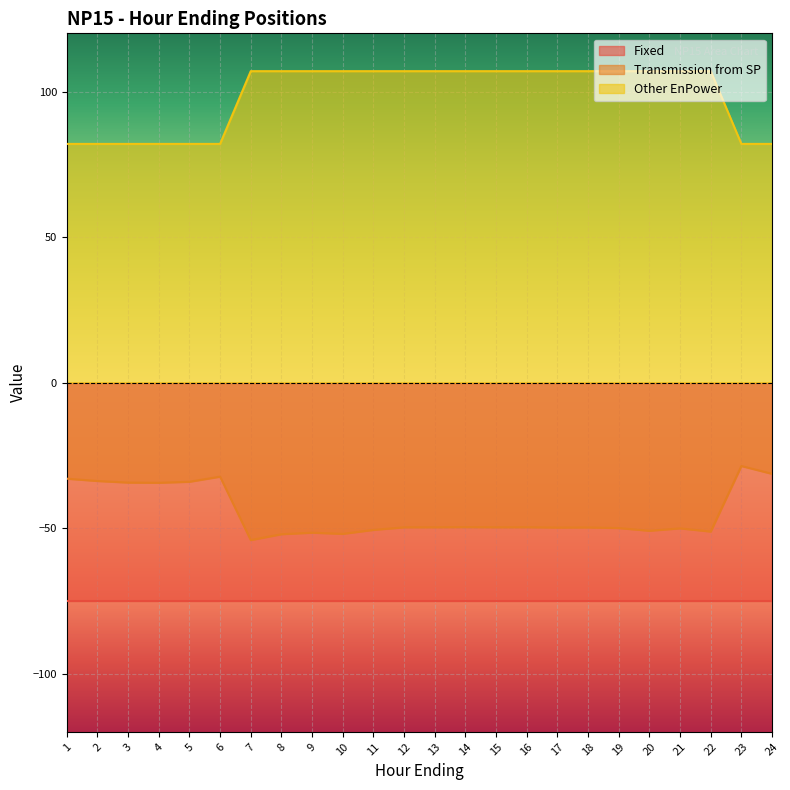

What is the maximum value for Other EnPower?

107.0